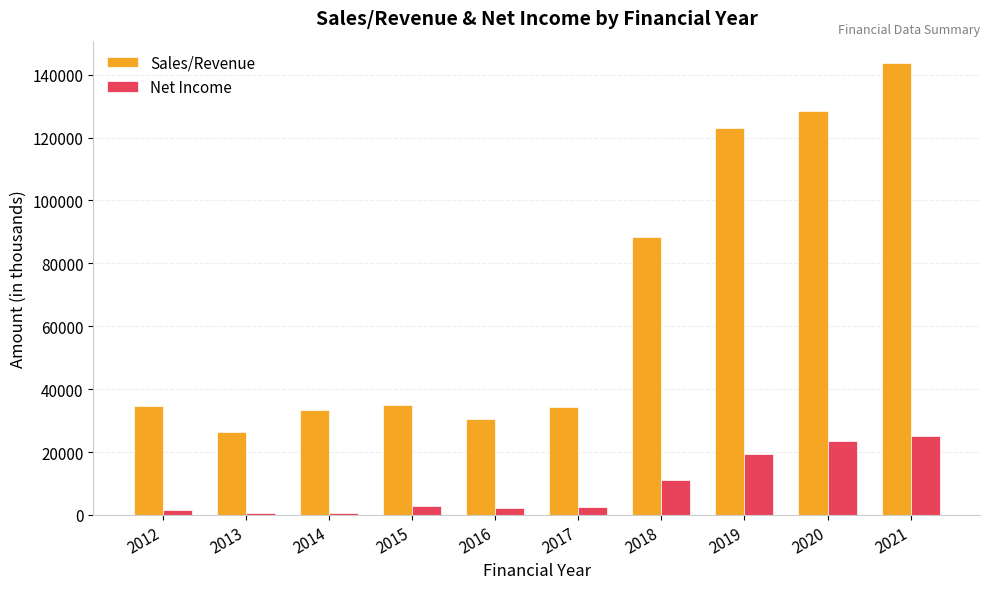

At which label does Net Income reach its peak?

2021